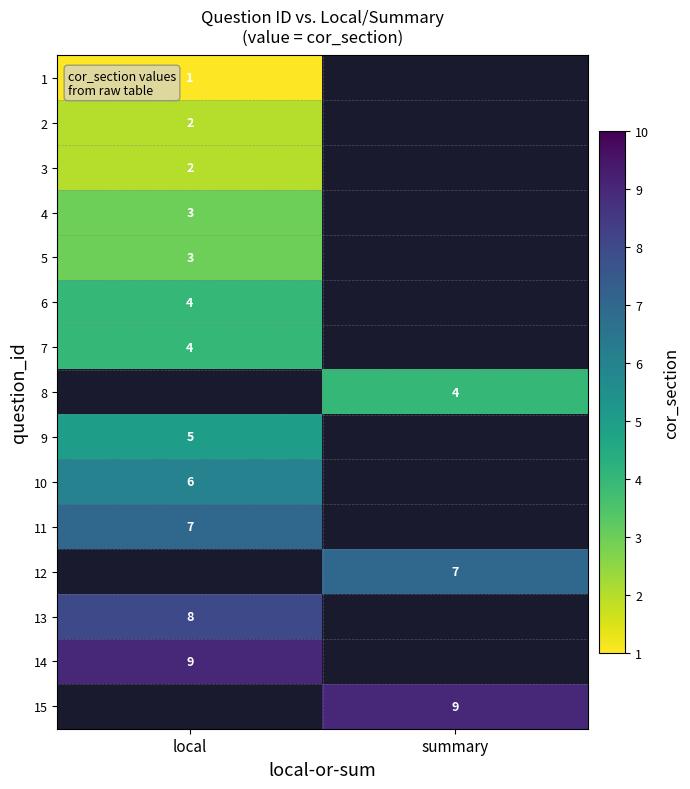

Which has a higher value, local or summary?

summary